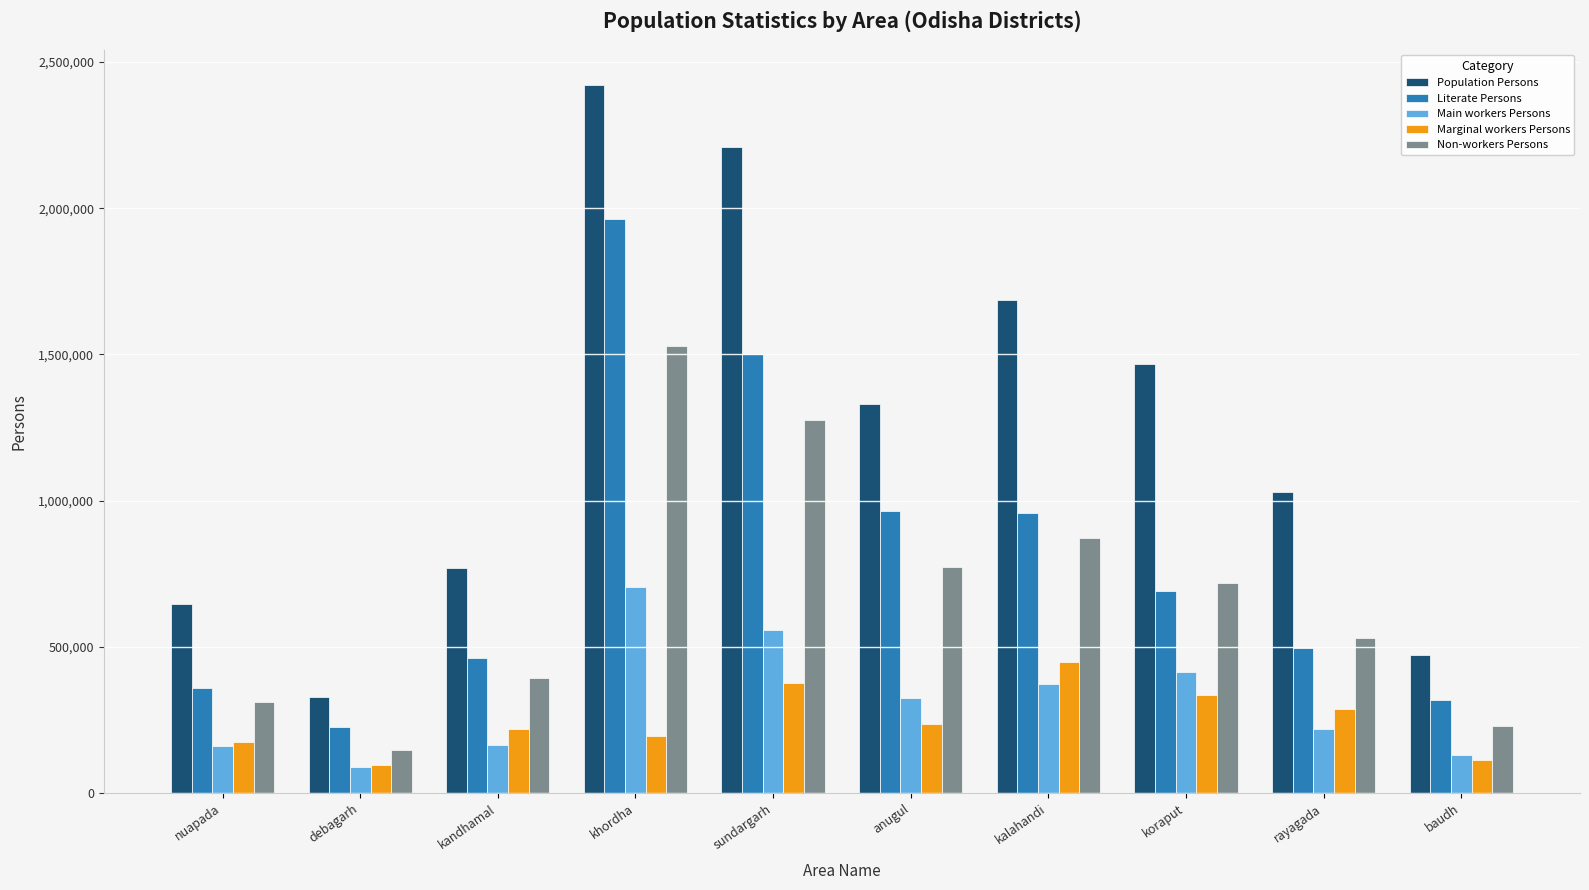

What is the difference between the Main workers Persons values at kalahandi and kandhamal?

211024